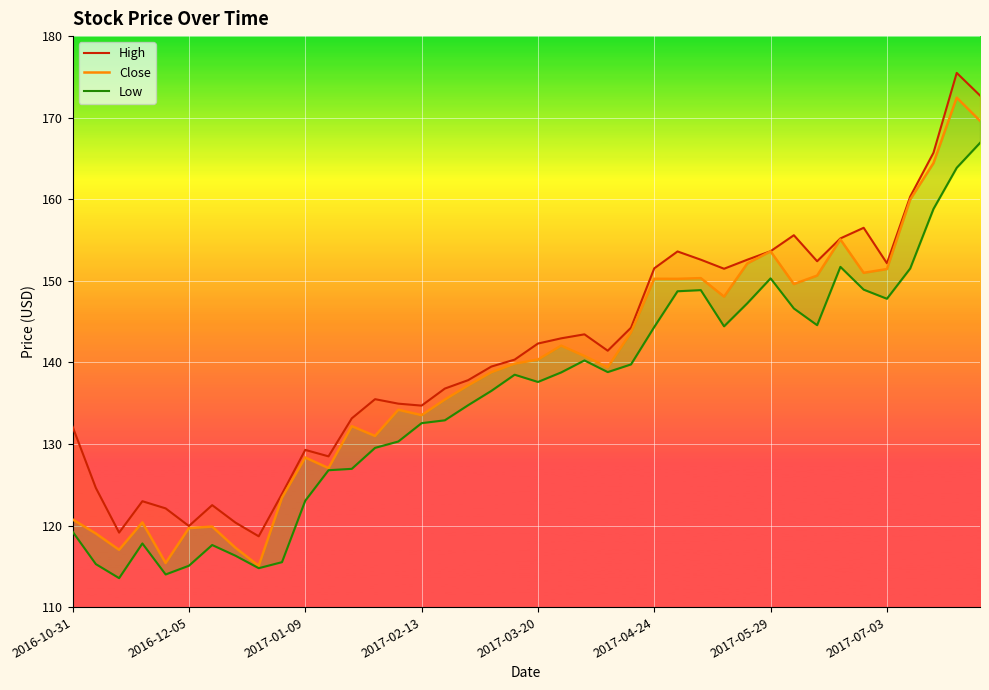

How many distinct data groups are displayed?

3